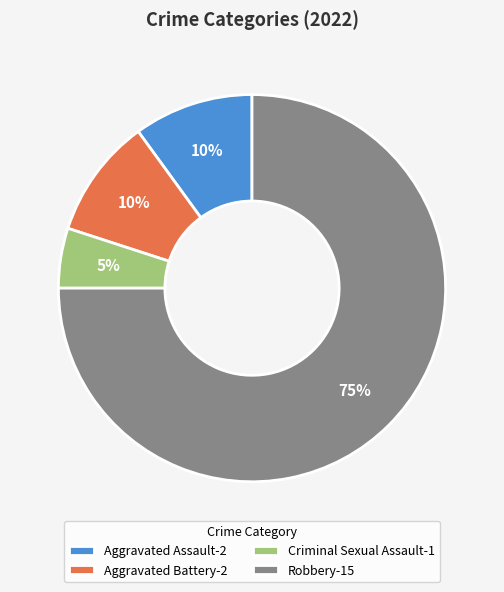

To the nearest percent, what percentage of the pie is Robbery?

75%